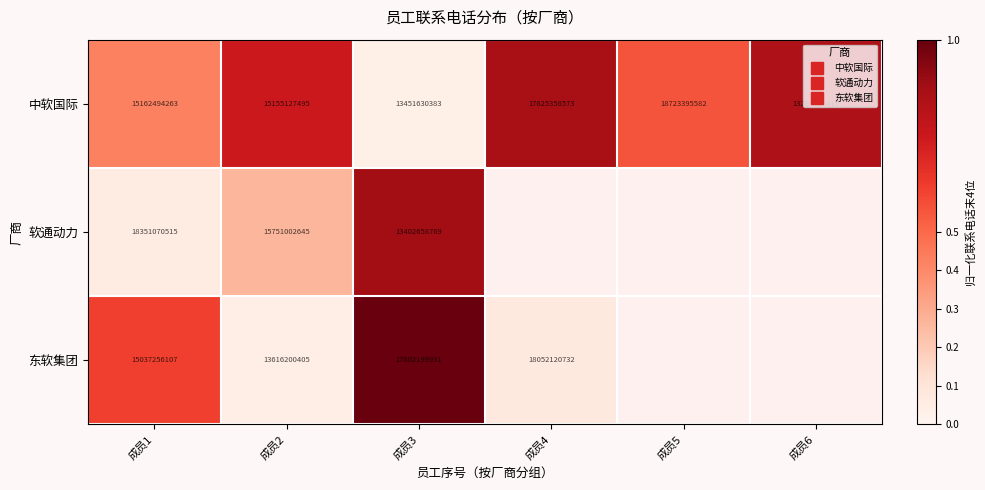

What is the difference between the 中软国际 values at 成员4 and 成员1?

0.4